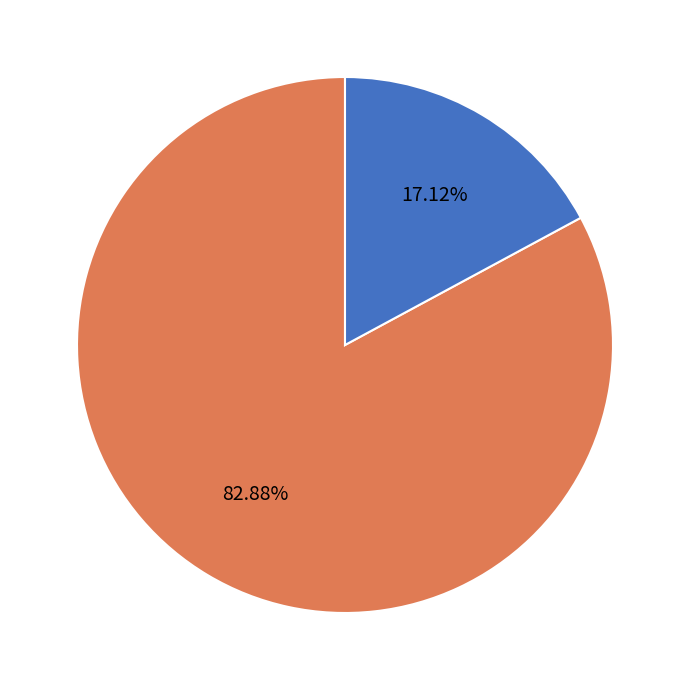

Is there a majority slice in this chart?

Yes